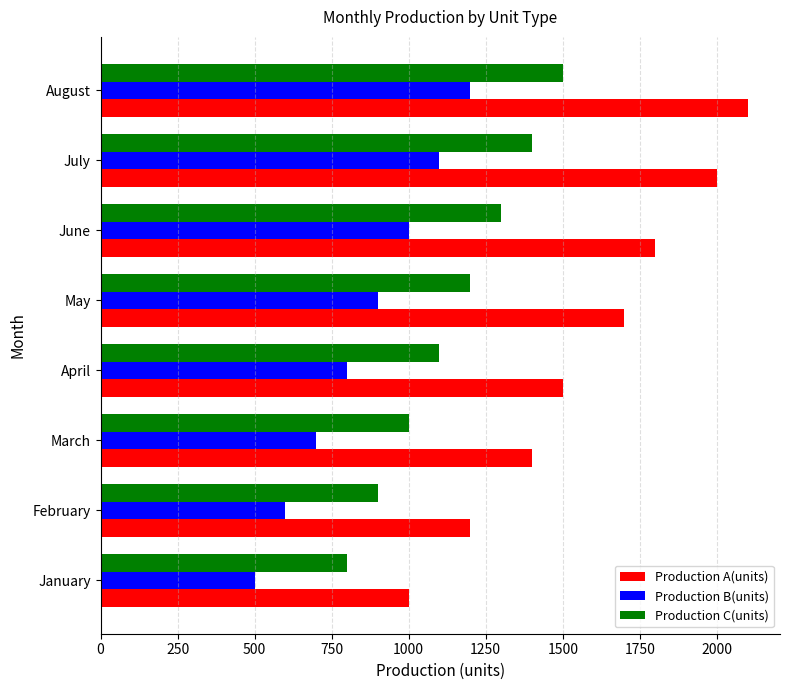

What is the lowest value of the Production A(units) series?

1000